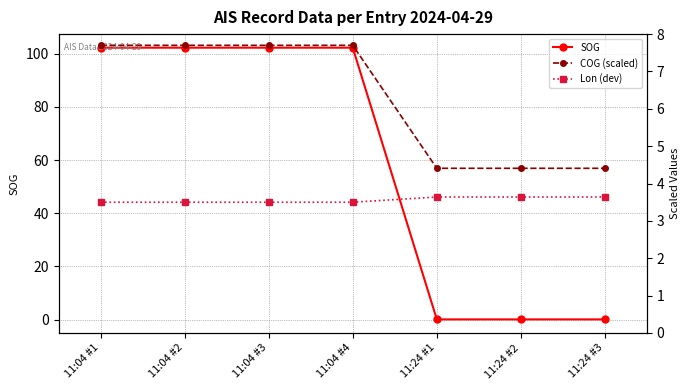

What is the label of the 5th point from the left?

11:24 #1